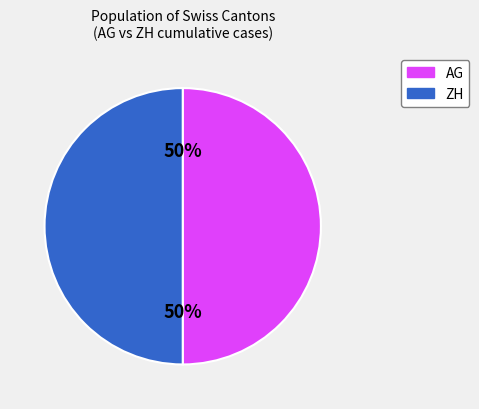

Do AG and ZH together represent more than half of the pie?

Yes